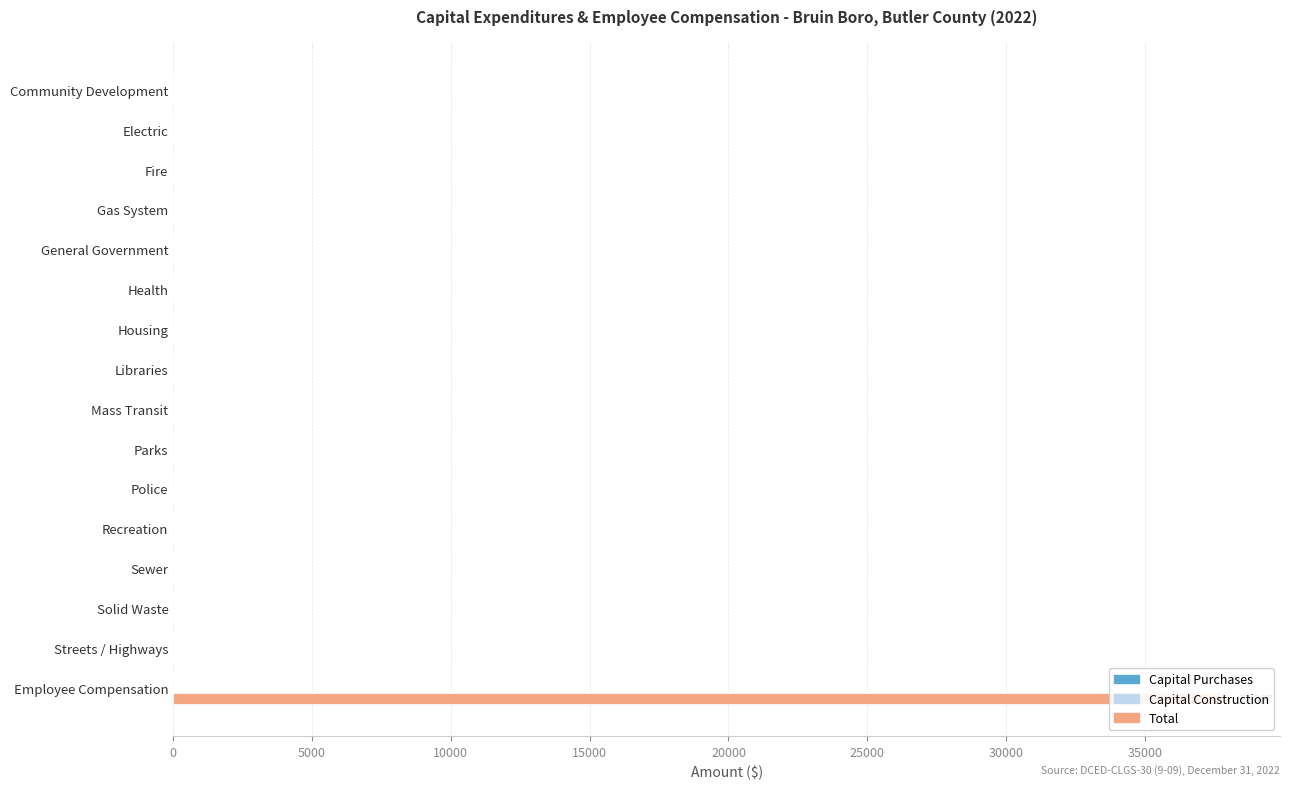

Is the value of Capital Purchases at 14 greater than the value of Capital Construction at 12?

No